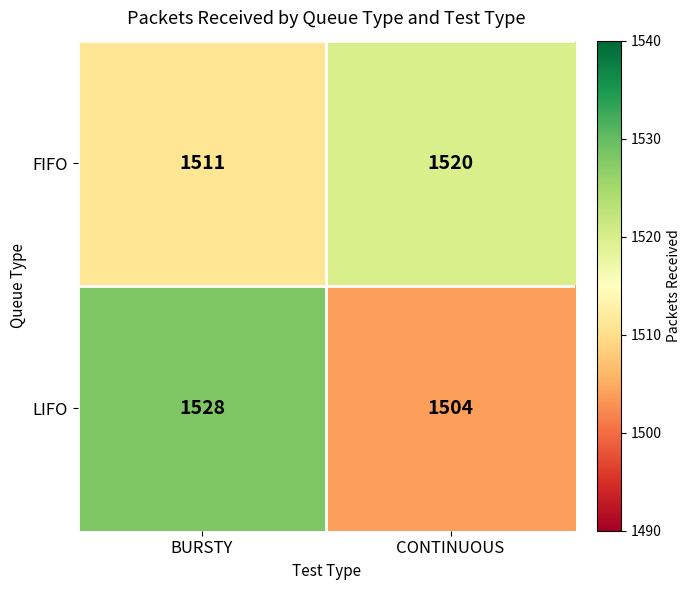

Between BURSTY and CONTINUOUS, which series saw the biggest shift?

LIFO